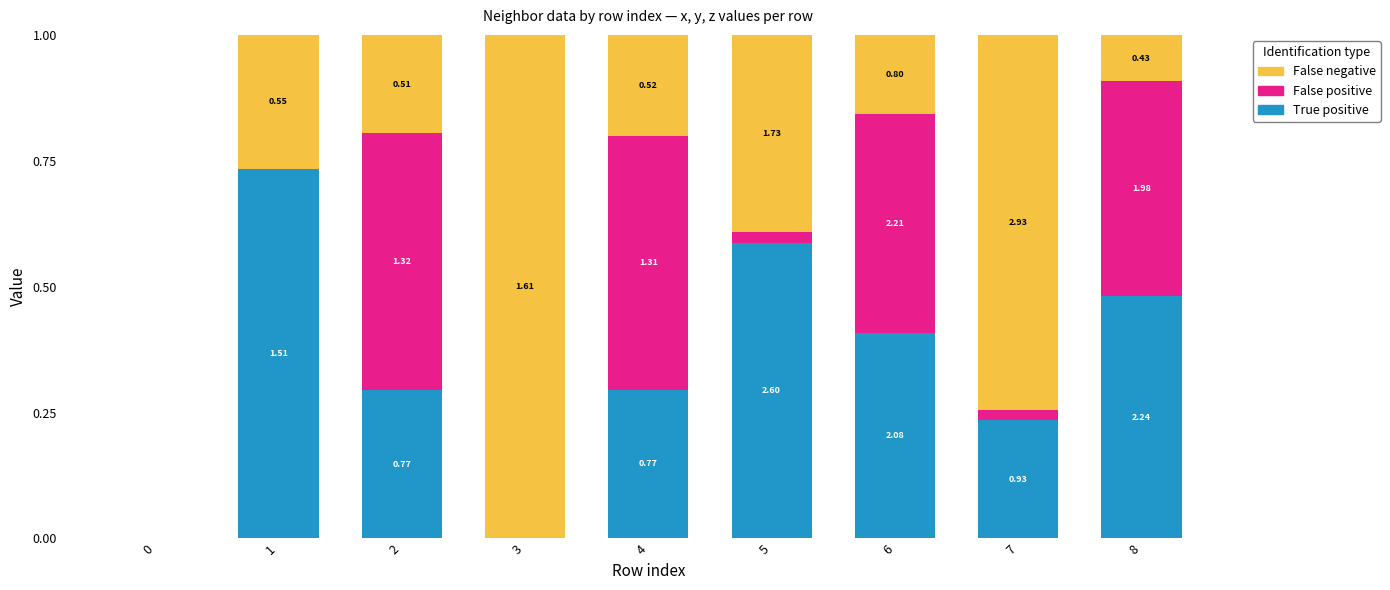

Does the chart contain stacked bars?

Yes